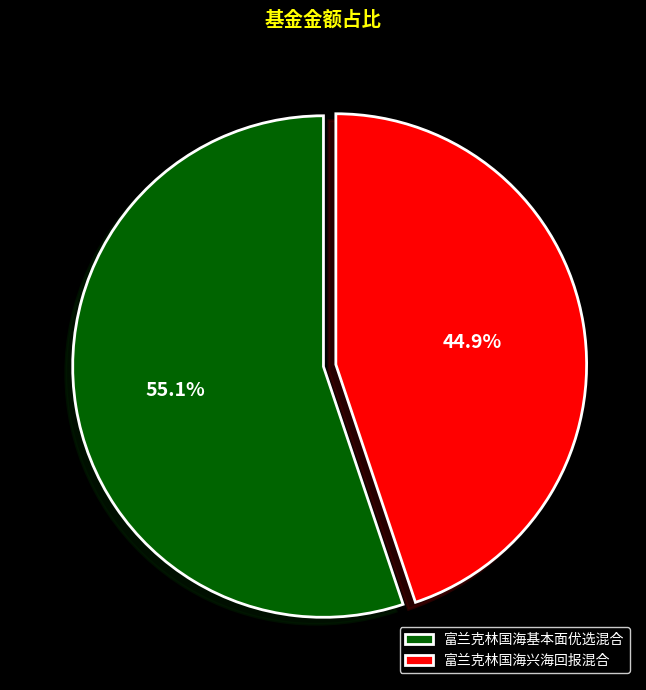

To the nearest percent, what is the difference between the largest and smallest slice percentages?

10%